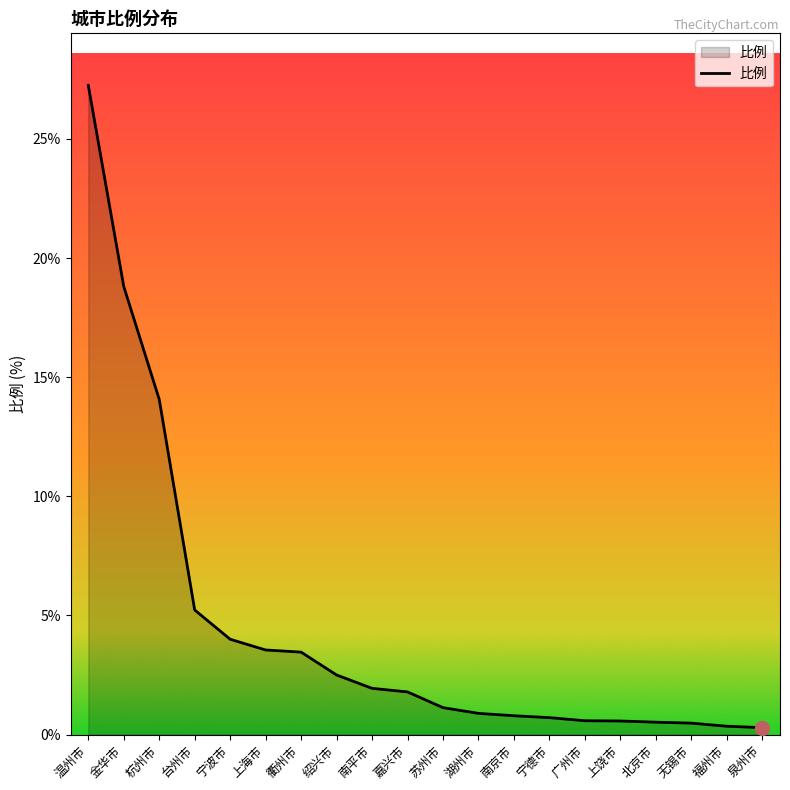

What is the difference between the maximum and minimum values?

27.0